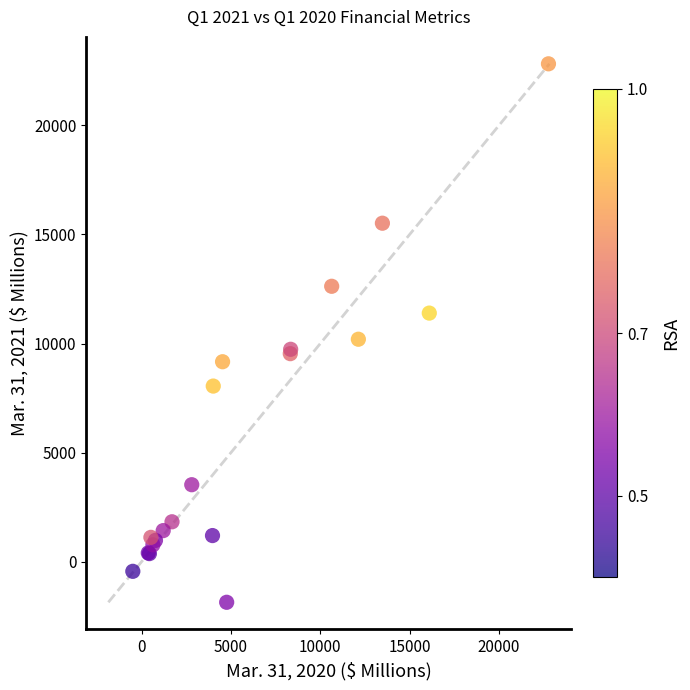

What Y value in the scatter plot is closest to 10480?

10197